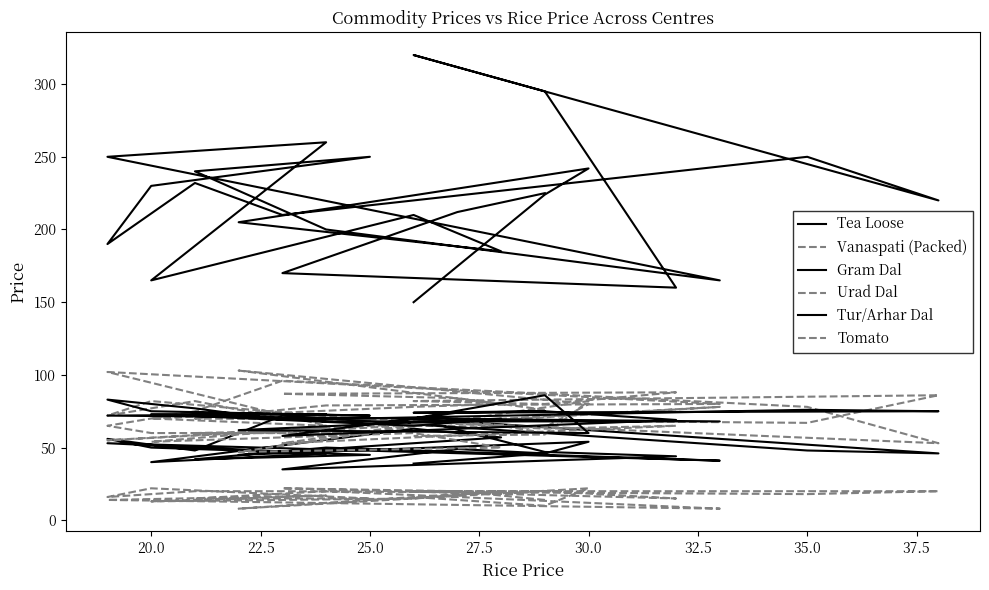

Which series has the largest total across all categories?

Tea Loose